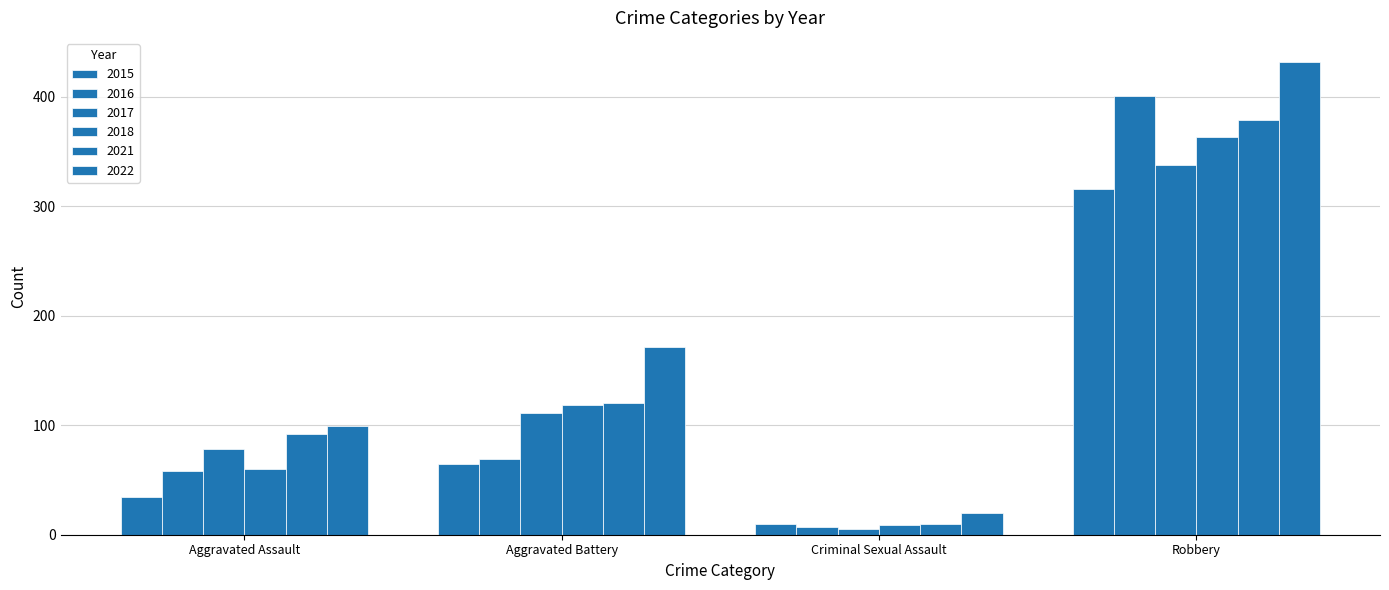

At which category is the sum across all series the highest?

Robbery